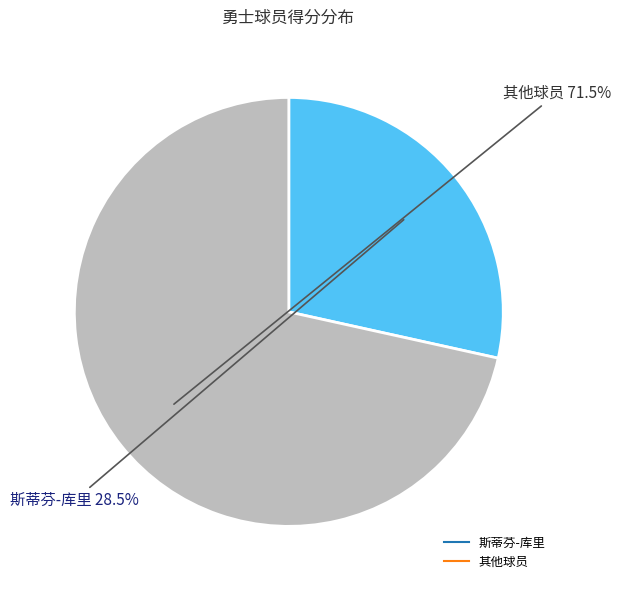

Is there a majority slice in this chart?

Yes